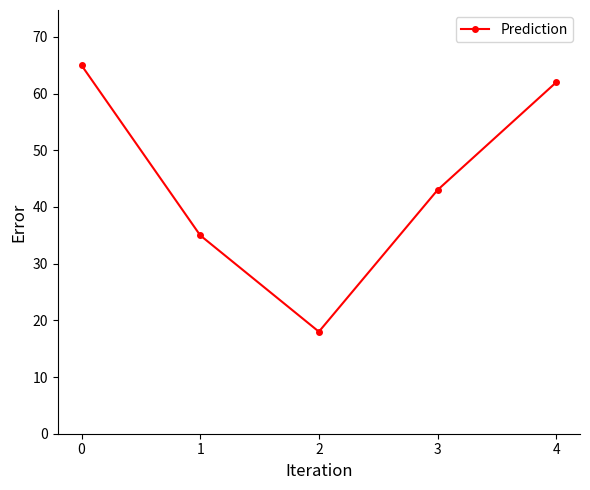

Is it true that the value at 0 is 14?

False